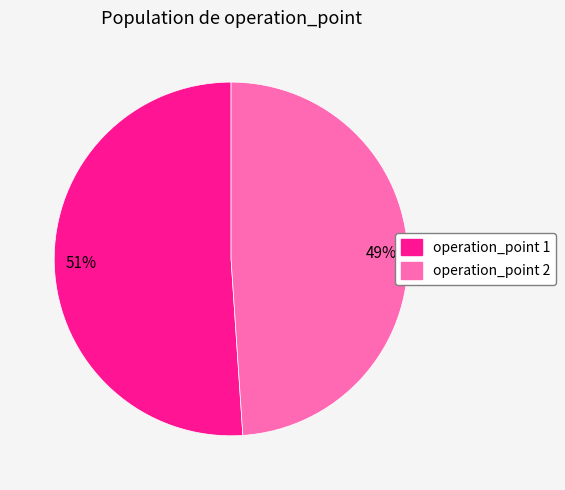

Which category has the biggest portion of the pie?

operation_point 1